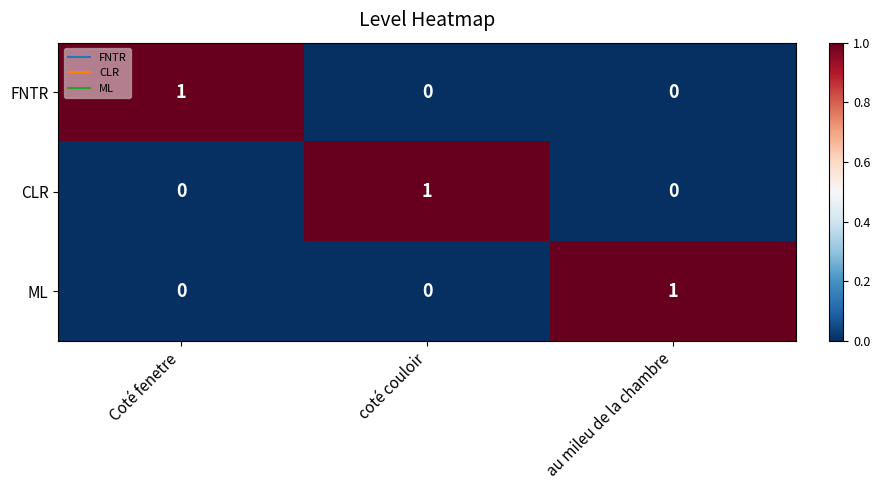

Reading left to right, transcribe all the data shown in this chart.

FNTR: 1	0	0
CLR: 0	1	0
ML: 0	0	1